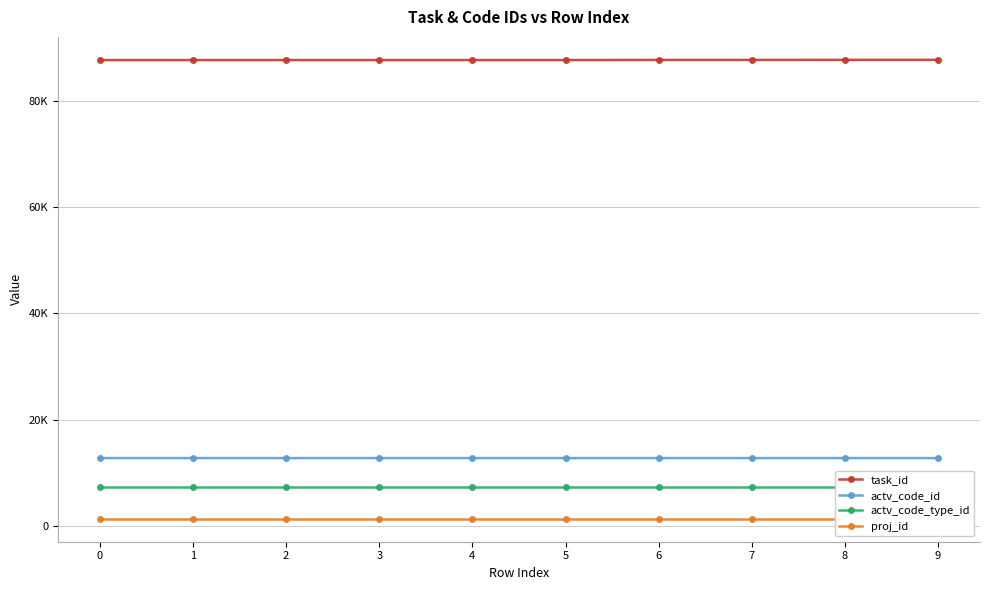

Which series has the largest range (max minus min)?

task_id